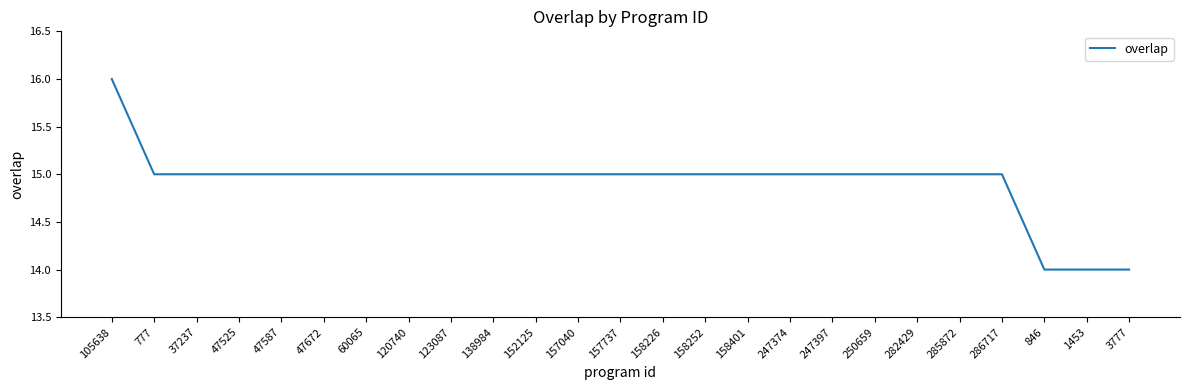

Between 282429 and 105638, which is larger?

105638